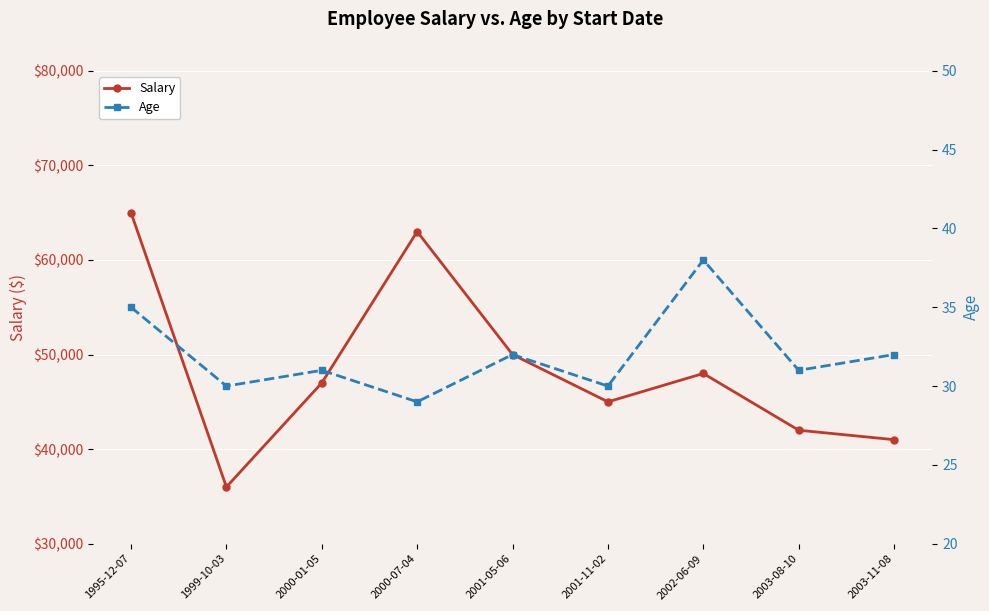

What is the lowest value of the Salary series?

36000